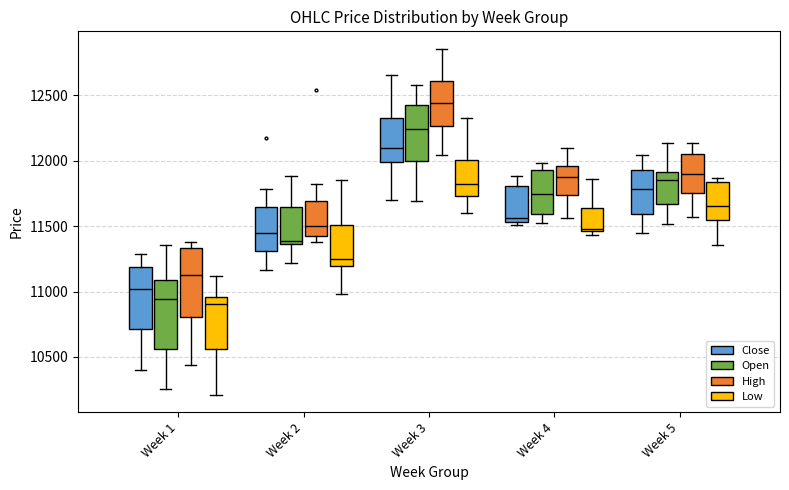

Reading left to right, read every box against the y-axis: the position of its median line, the range the box covers, and the ends of its whiskers. The values are not printed on the chart, so give them approximately, as read against the axis.

Week 1 (Close): median 11000, box 10700 to 11200, whiskers 10400 to 11300
Week 1 (Open): median 10950, box 10550 to 11100, whiskers 10250 to 11350
Week 1 (High): median 11150, box 10800 to 11350, whiskers 10450 to 11400
Week 1 (Low): median 10900, box 10550 to 10950, whiskers 10200 to 11100
Week 2 (Close): median 11450, box 11300 to 11650, whiskers 11150 to 11800
Week 2 (Open): median 11400, box 11350 to 11650, whiskers 11200 to 11900
Week 2 (High): median 11500, box 11450 to 11700, whiskers 11400 to 11850
Week 2 (Low): median 11250, box 11200 to 11500, whiskers 11000 to 11850
Week 3 (Close): median 12100, box 12000 to 12350, whiskers 11700 to 12650
Week 3 (Open): median 12250, box 12000 to 12400, whiskers 11700 to 12600
Week 3 (High): median 12450, box 12250 to 12600, whiskers 12050 to 12850
Week 3 (Low): median 11800, box 11750 to 12000, whiskers 11600 to 12350
Week 4 (Close): median 11550 (just above the box's lower edge), box 11550 to 11800, whiskers 11500 to 11900
Week 4 (Open): median 11750, box 11600 to 11950, whiskers 11500 to 12000
Week 4 (High): median 11900, box 11750 to 11950, whiskers 11550 to 12100
Week 4 (Low): median 11500, box 11450 to 11650, whiskers 11450 (just below the box's lower edge) to 11850
Week 5 (Close): median 11800, box 11600 to 11950, whiskers 11450 to 12050
Week 5 (Open): median 11850, box 11650 to 11900, whiskers 11500 to 12150
Week 5 (High): median 11900, box 11750 to 12050, whiskers 11550 to 12150
Week 5 (Low): median 11650, box 11550 to 11850, whiskers 11350 to 11850 (just above the box's upper edge)